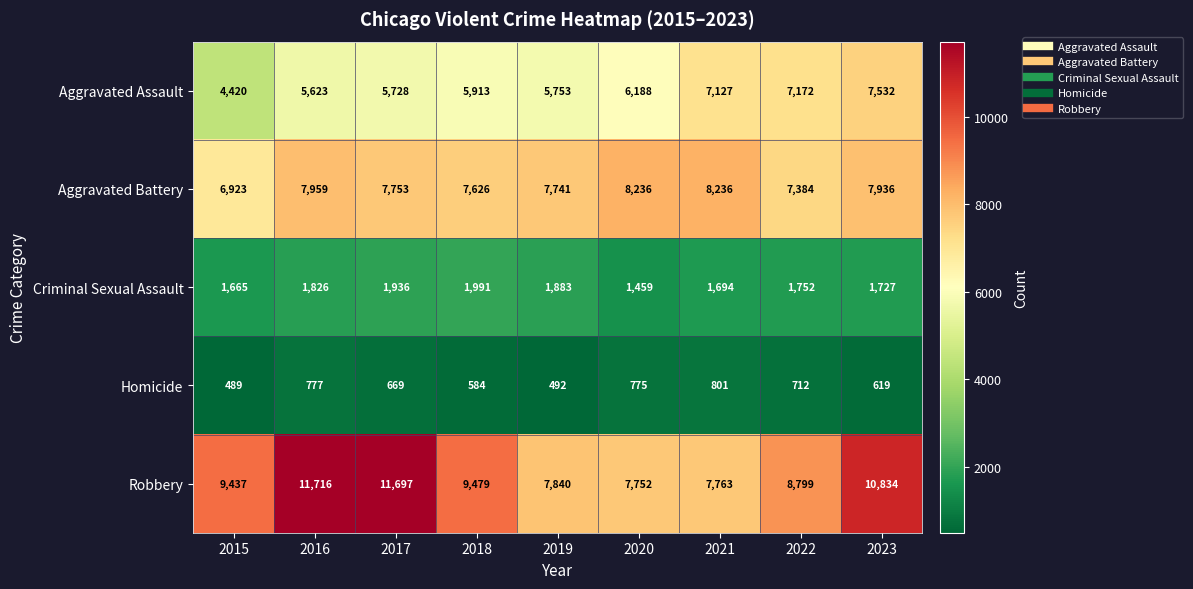

What is the difference between the maximum and second lowest values in the Homicide series?

309